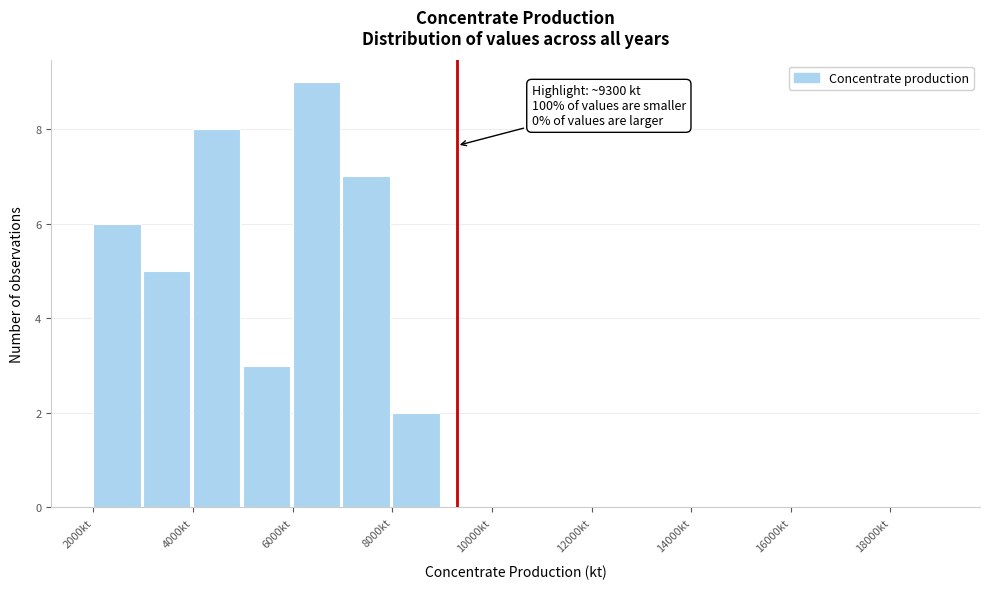

Which range on the x-axis has the tallest bar?

6000 to 7000